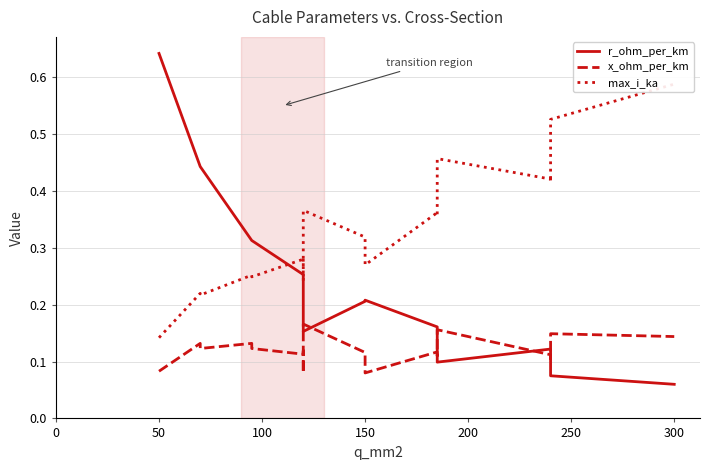

What is the total value across all series at 150?

0.6